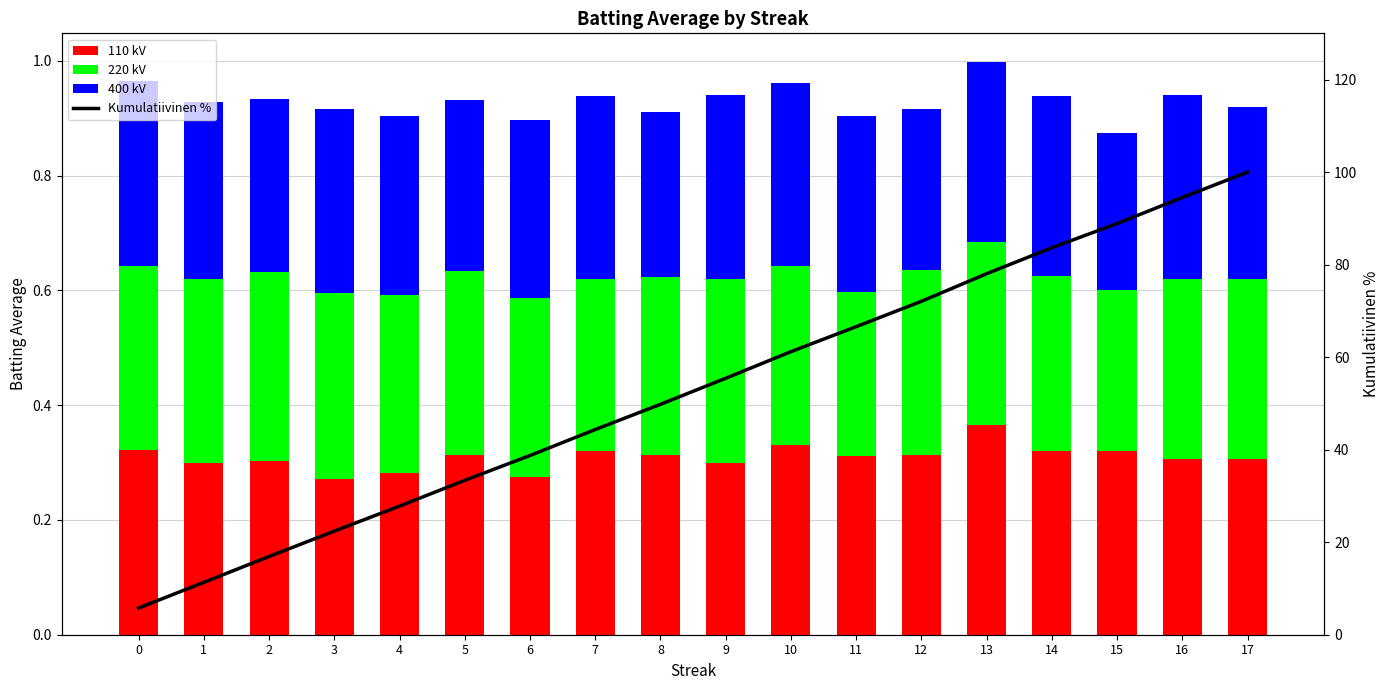

What is the total value across all series at 17?

100.9